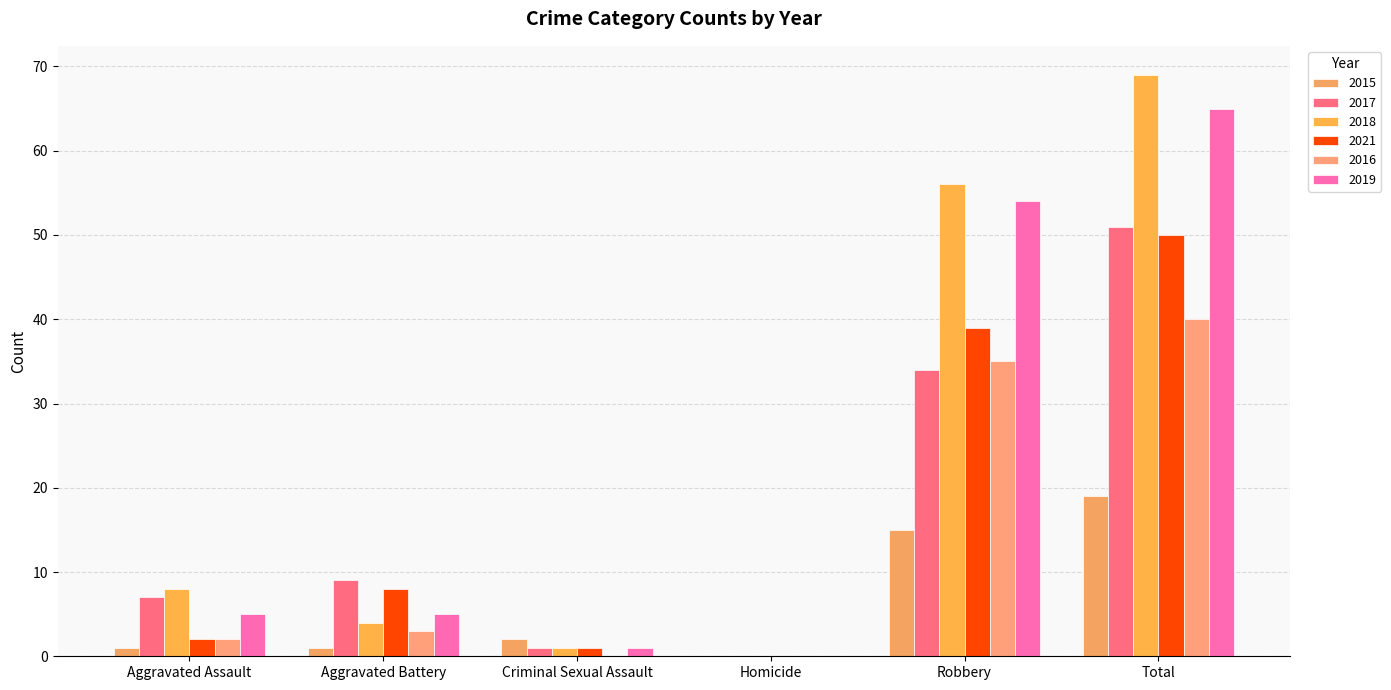

Between Aggravated Assault and Robbery, which series saw the biggest shift?

2019